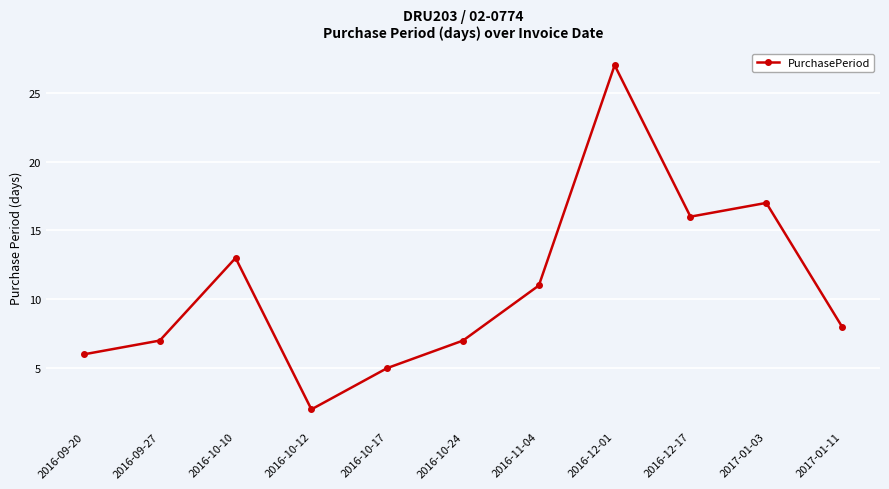

At which category does the chart reach its minimum across all series?

2016-10-12